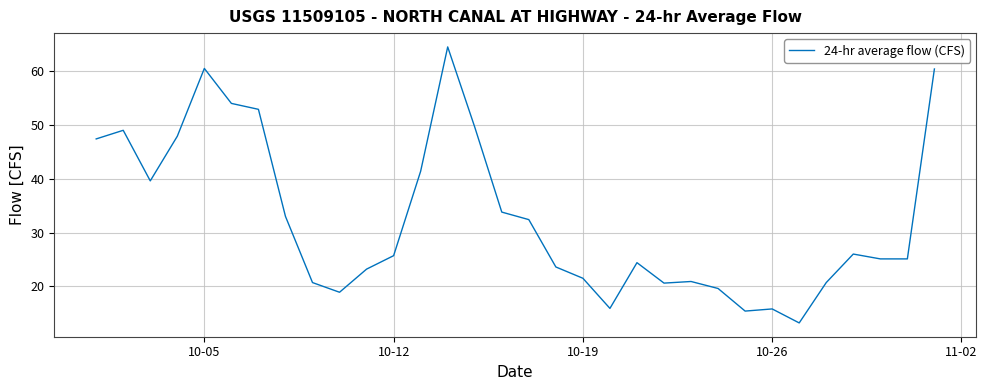

What is the greatest value displayed?

64.5